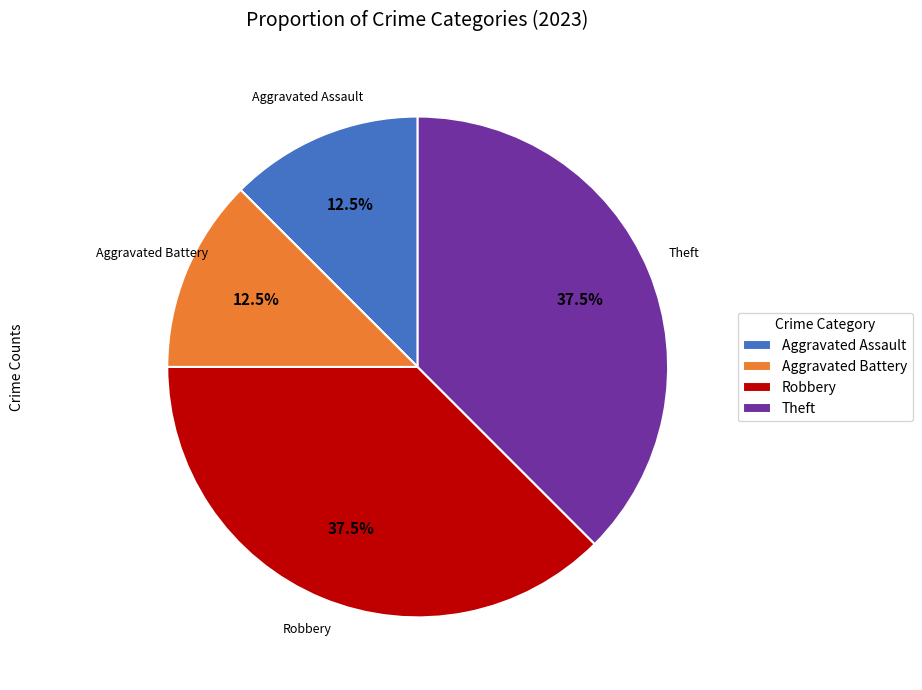

How many segments does this pie chart have?

4